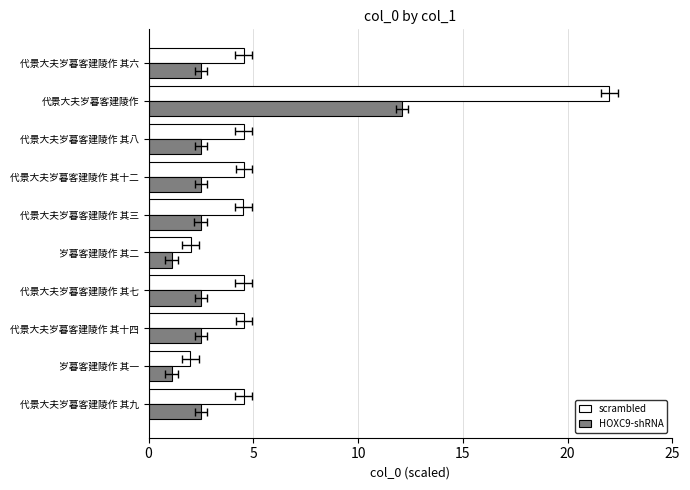

What is the difference between the highest and lowest values at 代景大夫岁暮客建陵作 其十四?

2.1